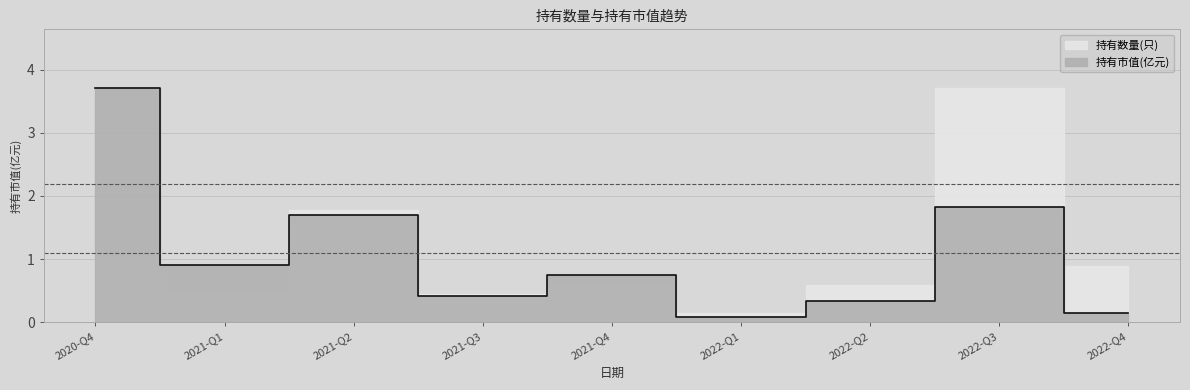

What is the minimum value shown in the chart?

0.1